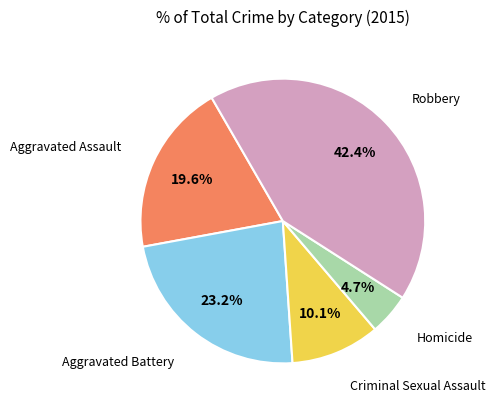

Is it true that Aggravated Assault is 31% of the pie?

False